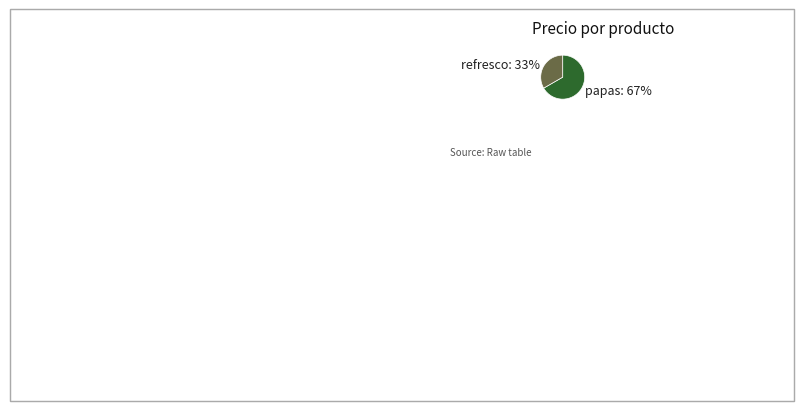

The papas slice represents 67% of the pie. True or false?

True